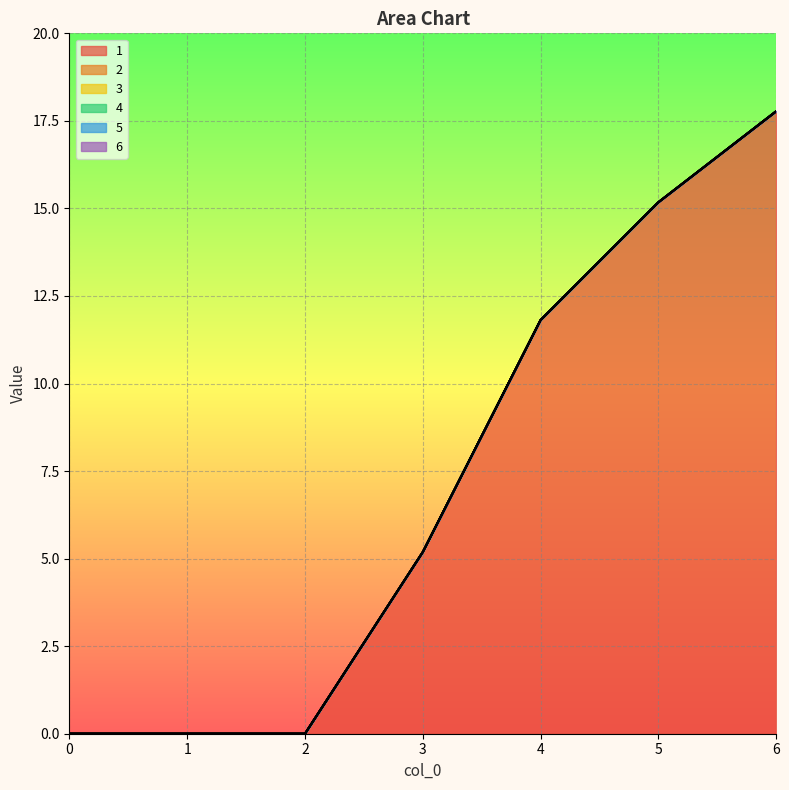

What are all the series names shown in the legend?

1, 2, 3, 4, 5, 6